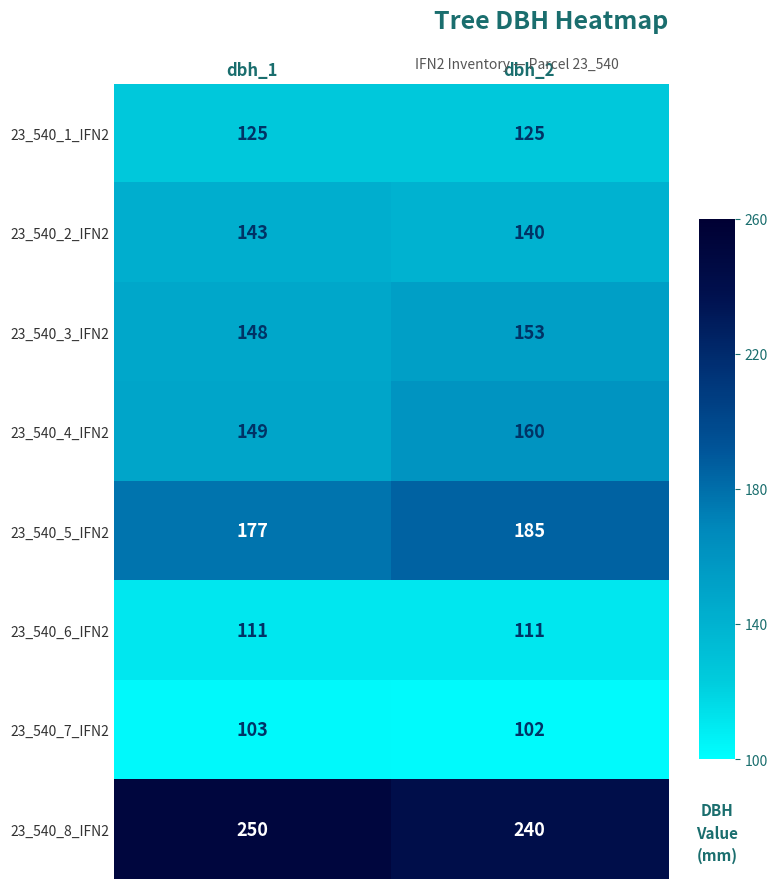

Reading right to left, transcribe all the data shown in this chart.

23_540_1_IFN2: dbh_2=125	dbh_1=125
23_540_2_IFN2: dbh_2=140	dbh_1=143
23_540_3_IFN2: dbh_2=153	dbh_1=148
23_540_4_IFN2: dbh_2=160	dbh_1=149
23_540_5_IFN2: dbh_2=185	dbh_1=177
23_540_6_IFN2: dbh_2=111	dbh_1=111
23_540_7_IFN2: dbh_2=102	dbh_1=103
23_540_8_IFN2: dbh_2=240	dbh_1=250